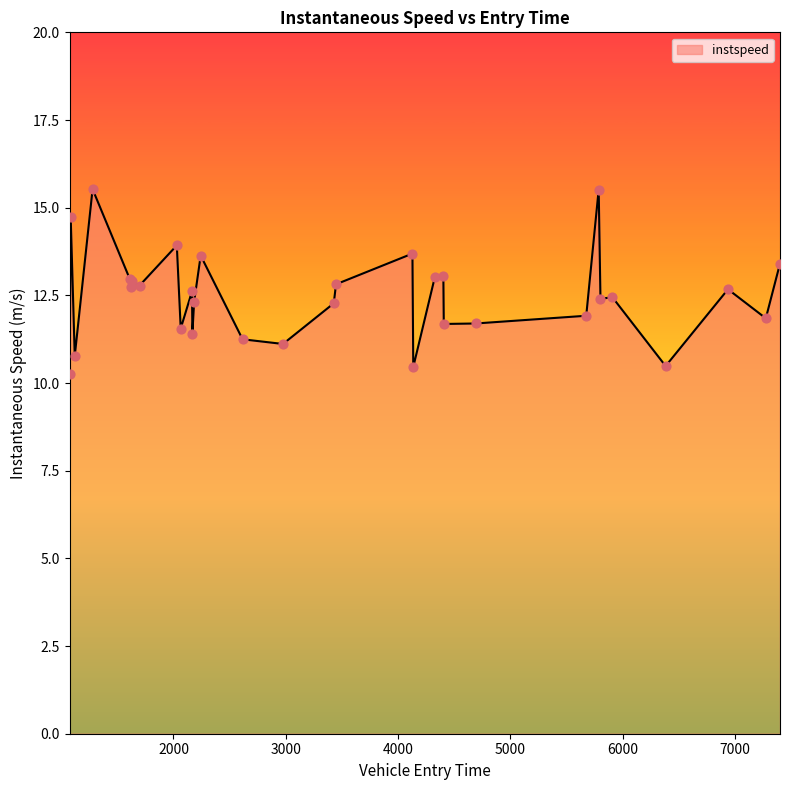

What is the maximum value shown in the chart?

15.5